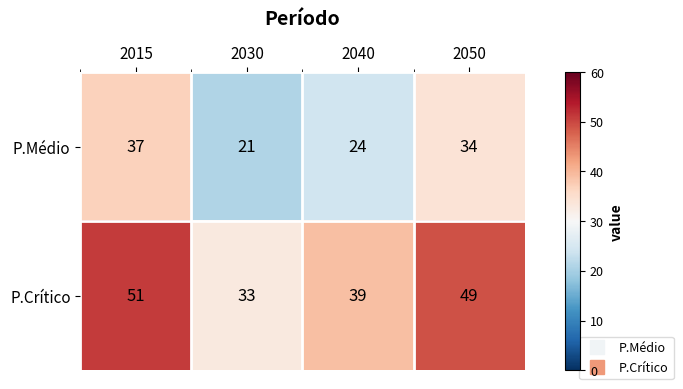

True or false: P.Médio has a value of 37 at 2015.

True